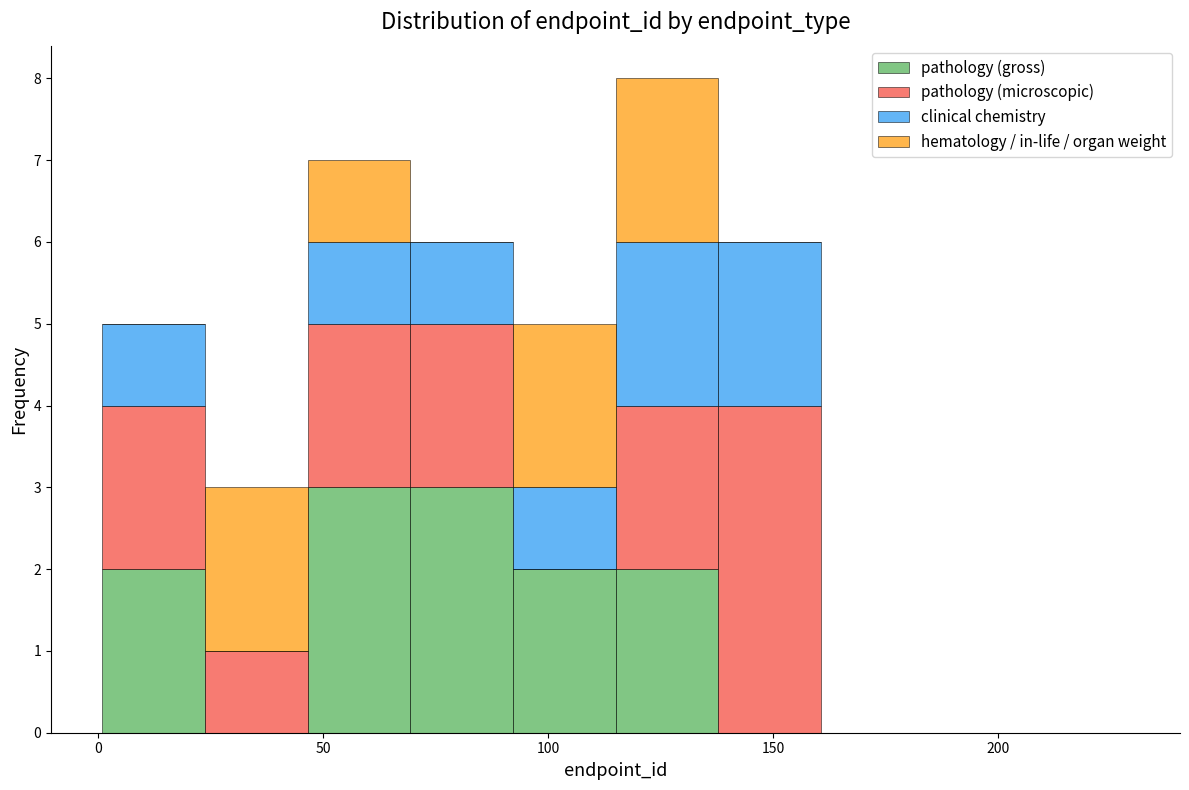

What is the total height of the stacked bar covering 140 to 160 on the x-axis? Neither the bar edges nor the heights are printed on the chart, so give them approximately, as read against the axes.

6